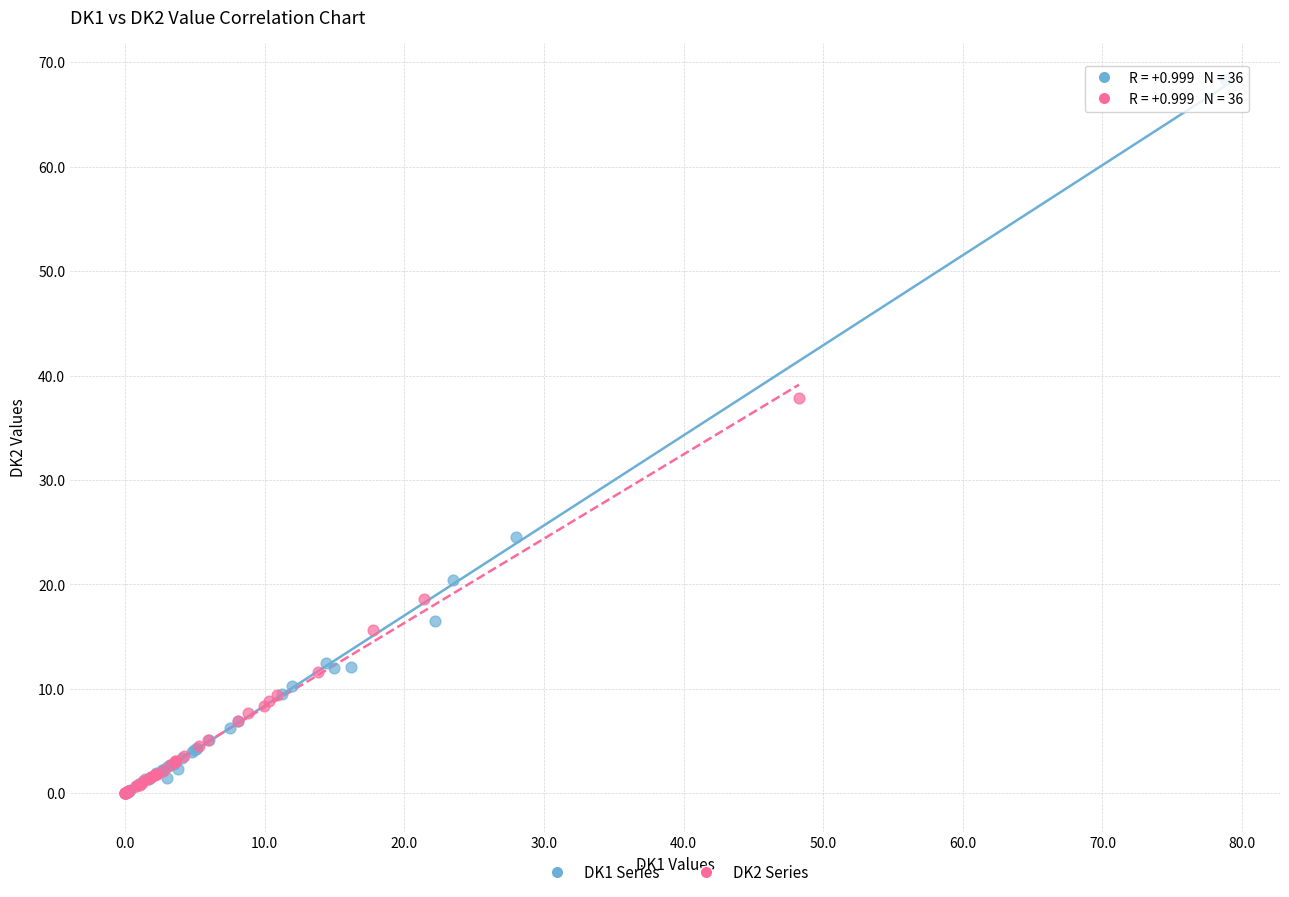

Which series has the widest spread of Y values?

DK1 Series